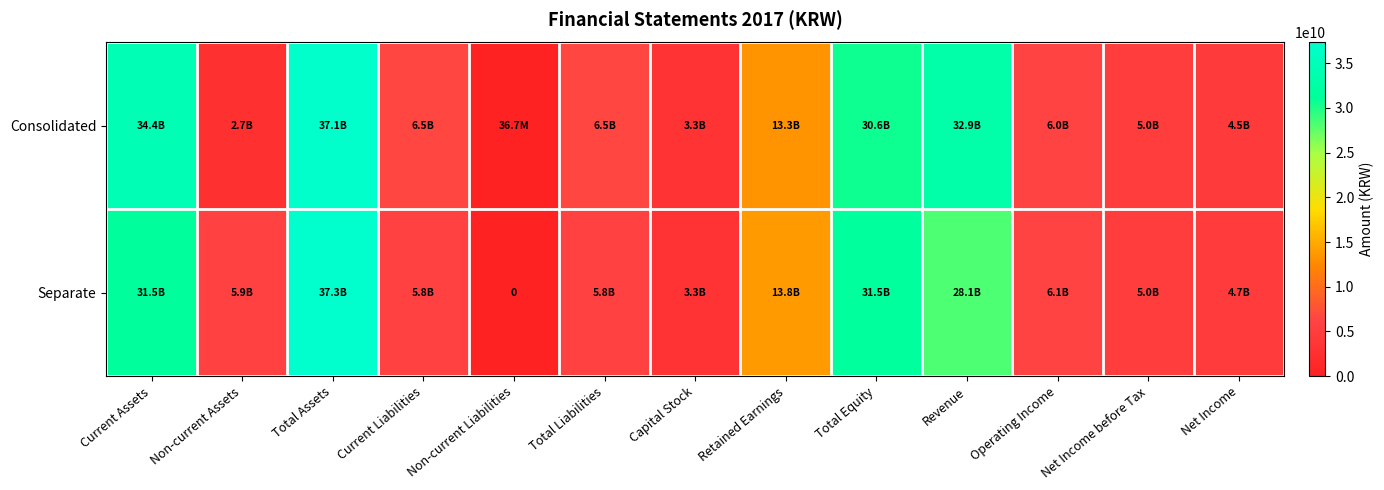

What is the difference between the Separate values at Retained Earnings and Non-current Liabilities?

13815987639